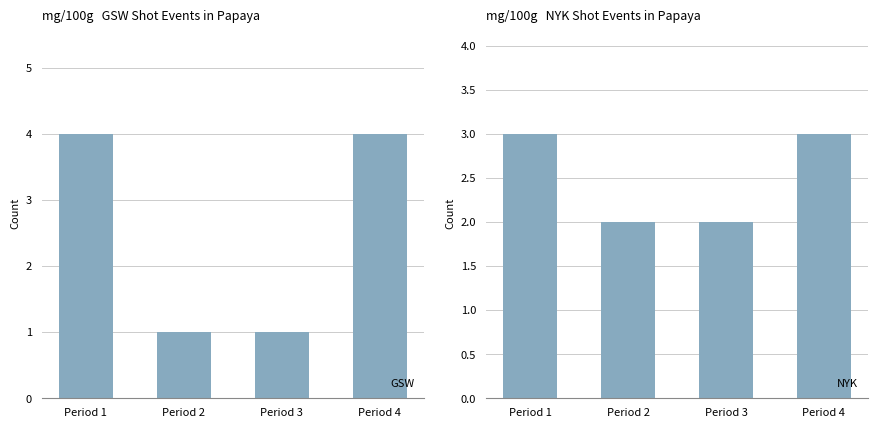

How many NYK values are between 2 and 3?

4